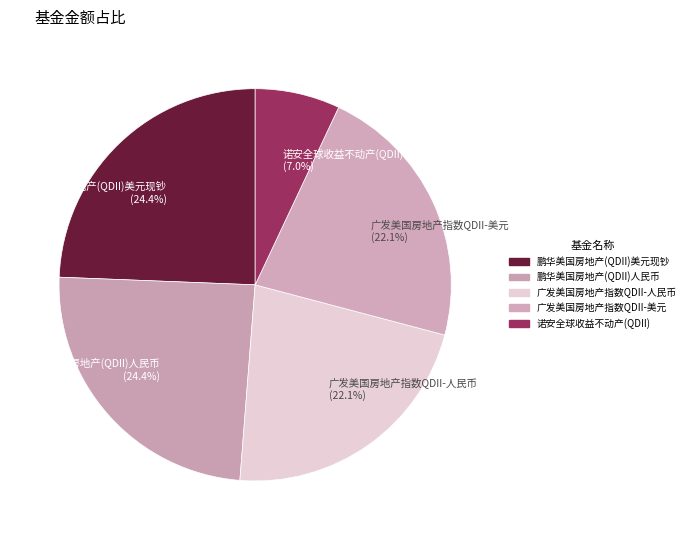

Is 广发美国房地产指数QDII-美元 the majority of the pie?

No